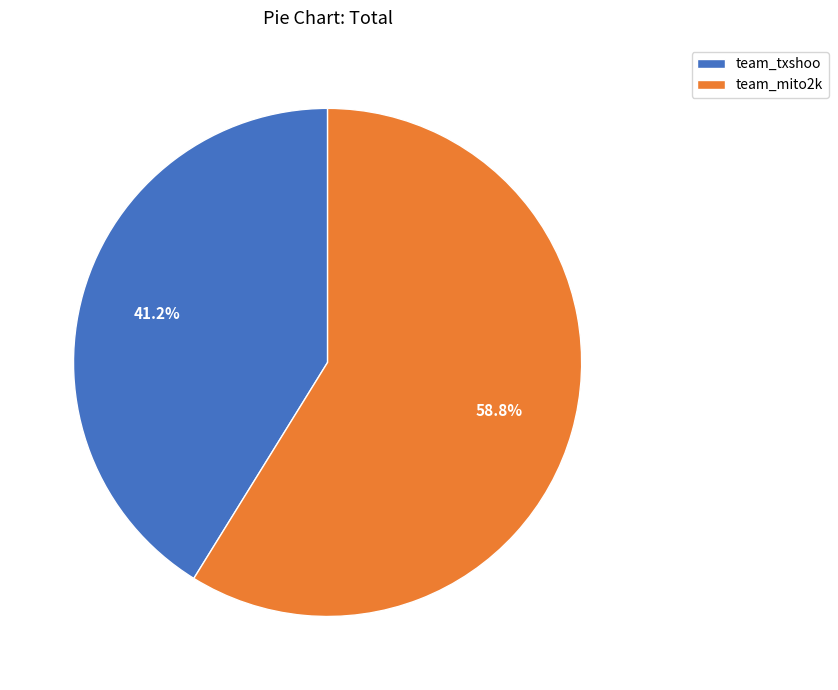

How many segments does this pie chart have?

2